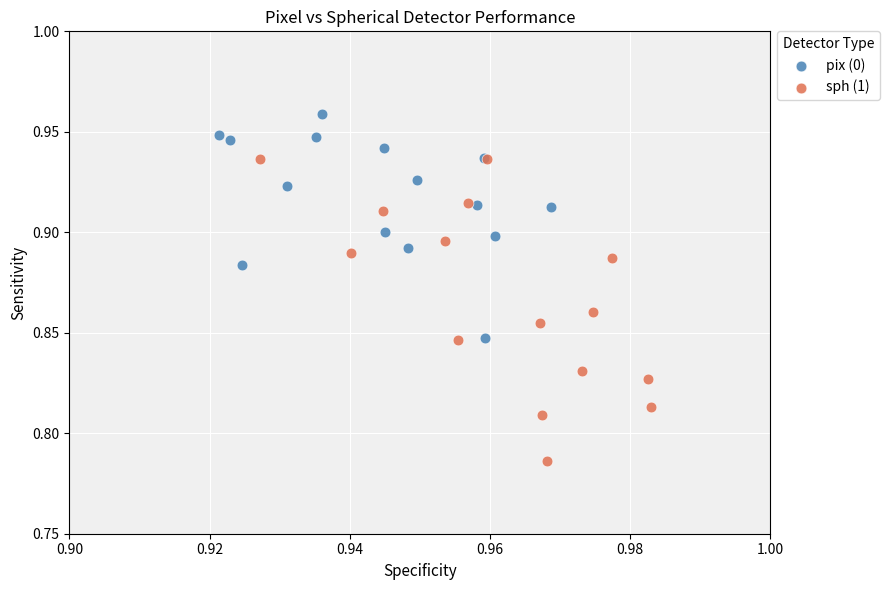

Which series reaches the minimum Y coordinate?

sph (1)